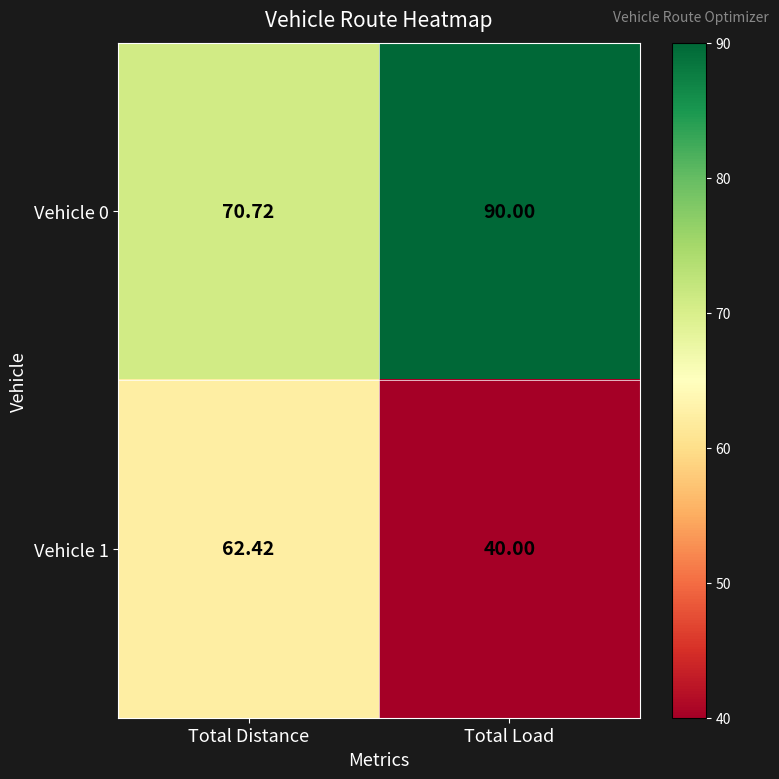

List the labels in order of Vehicle 1 value, smallest first.

Total Load, Total Distance